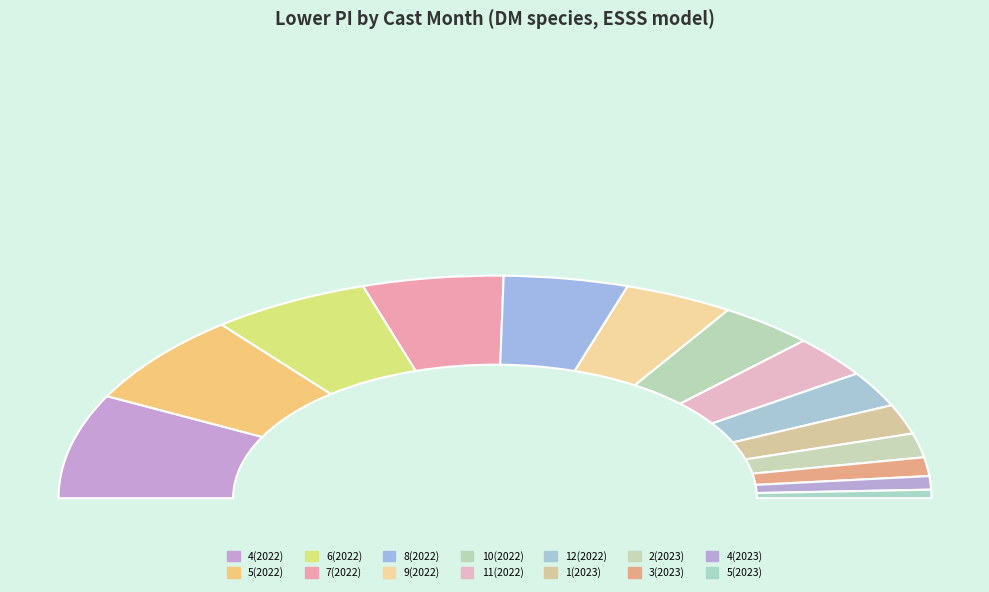

What is the smallest slice in the pie chart?

5(2023)